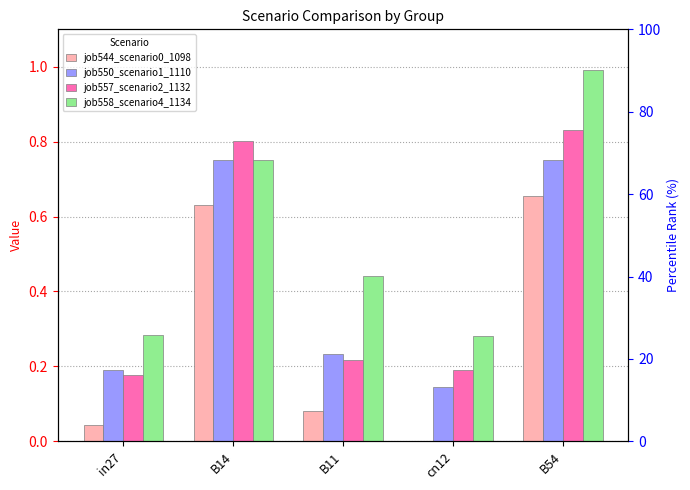

What position from the right is in27?

5